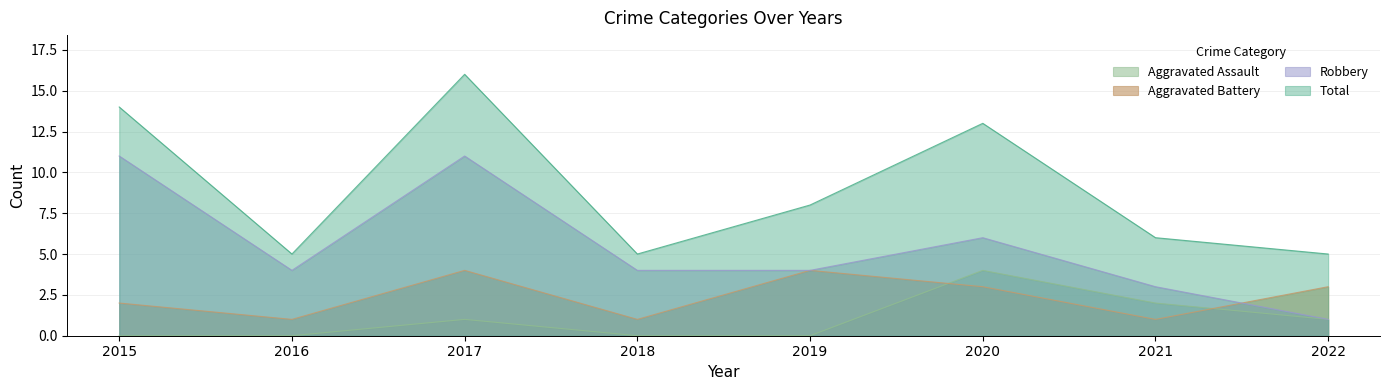

How many intersections are there between Aggravated Assault and Aggravated Battery?

2